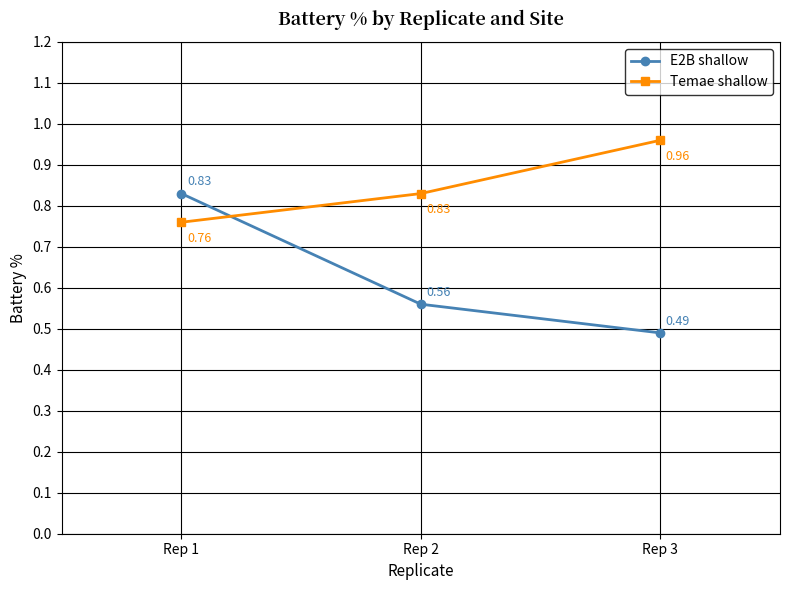

Count the number of data series in this chart.

2